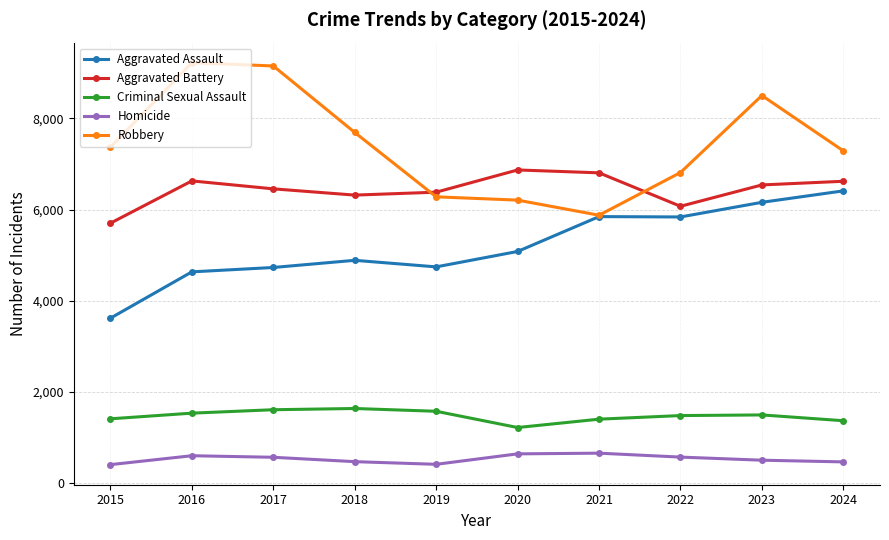

Which series changed the most between 2023 and 2024?

Robbery